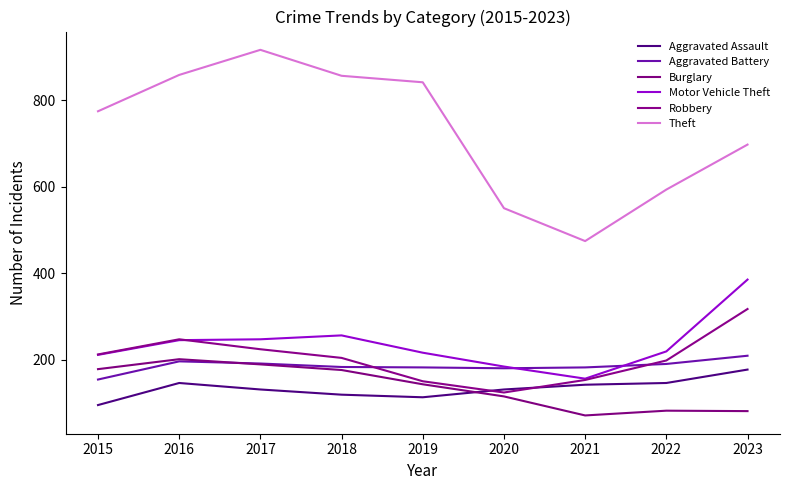

What is the total value across all series at 2021?

1178